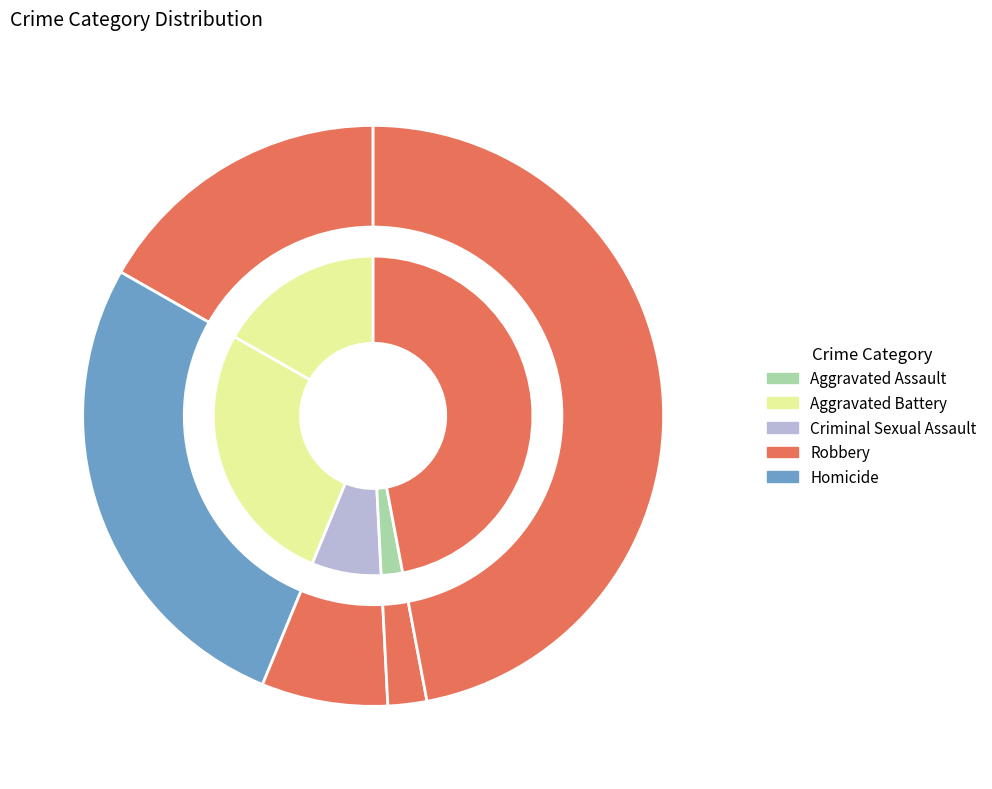

To the nearest percent, what percentage of the pie is 6?

11%